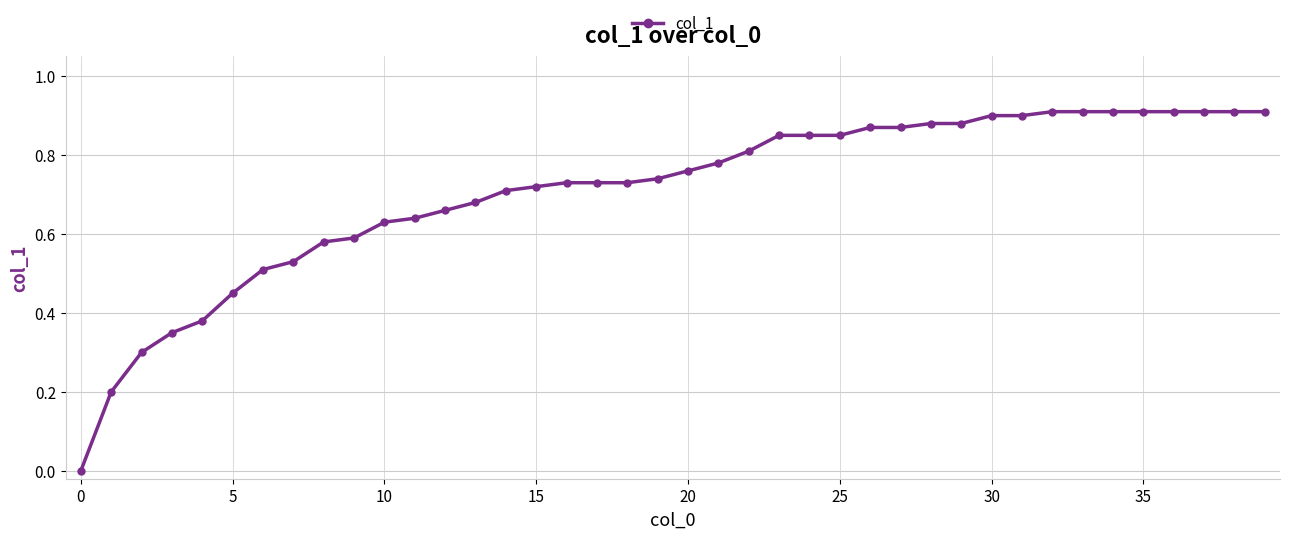

What is the sum of all values?

28.3